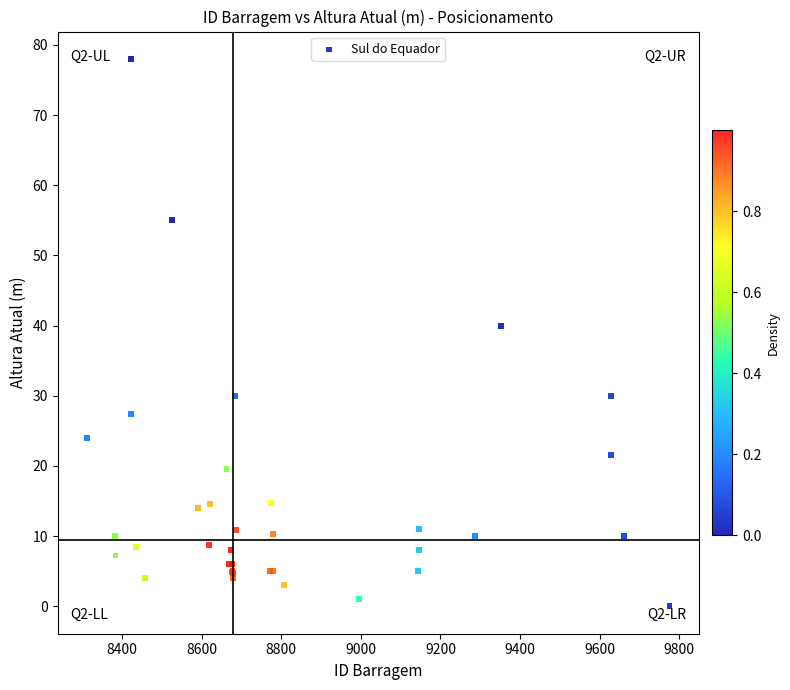

What Y value in the scatter plot is closest to 39?

40.0